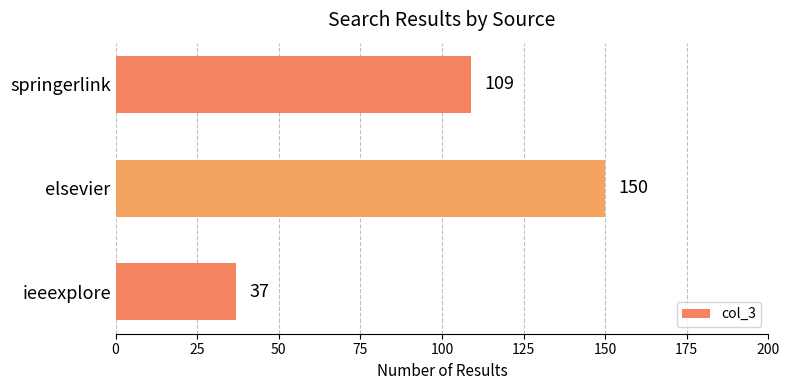

What is the maximum value shown in the chart?

150